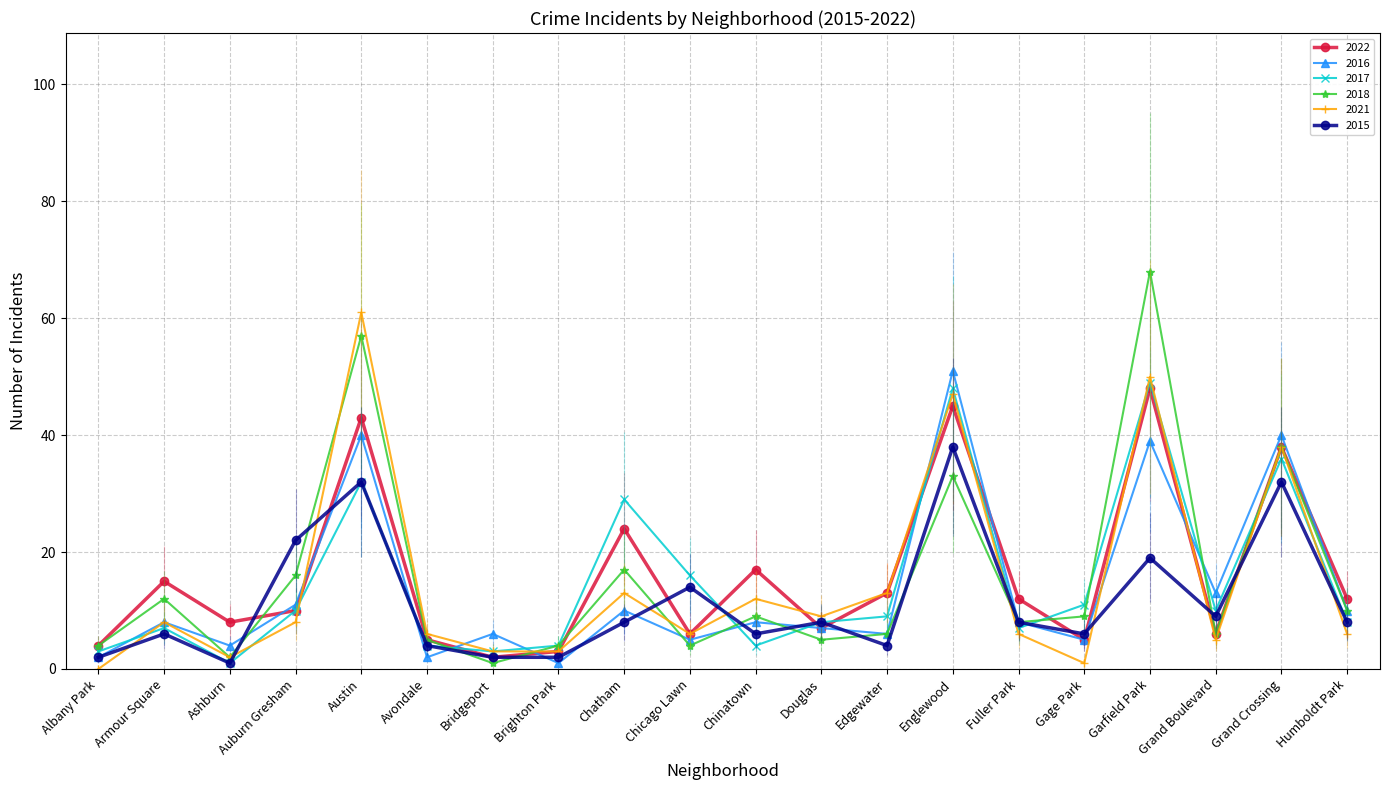

Is the value of 2022 at Brighton Park greater than the value of 2015 at Auburn Gresham?

No